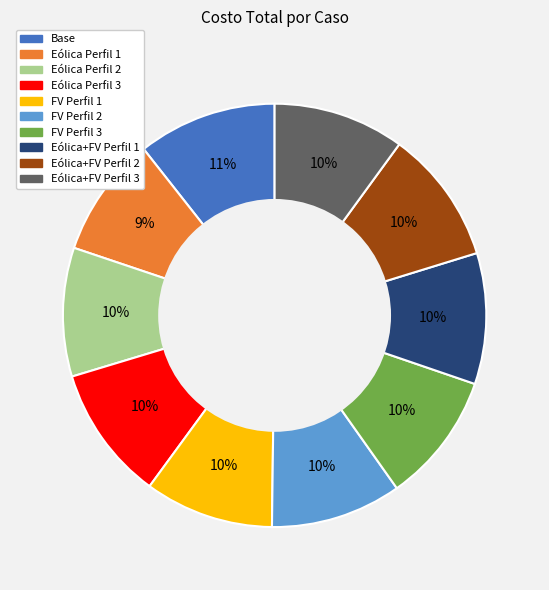

How many slices are in this pie chart?

10